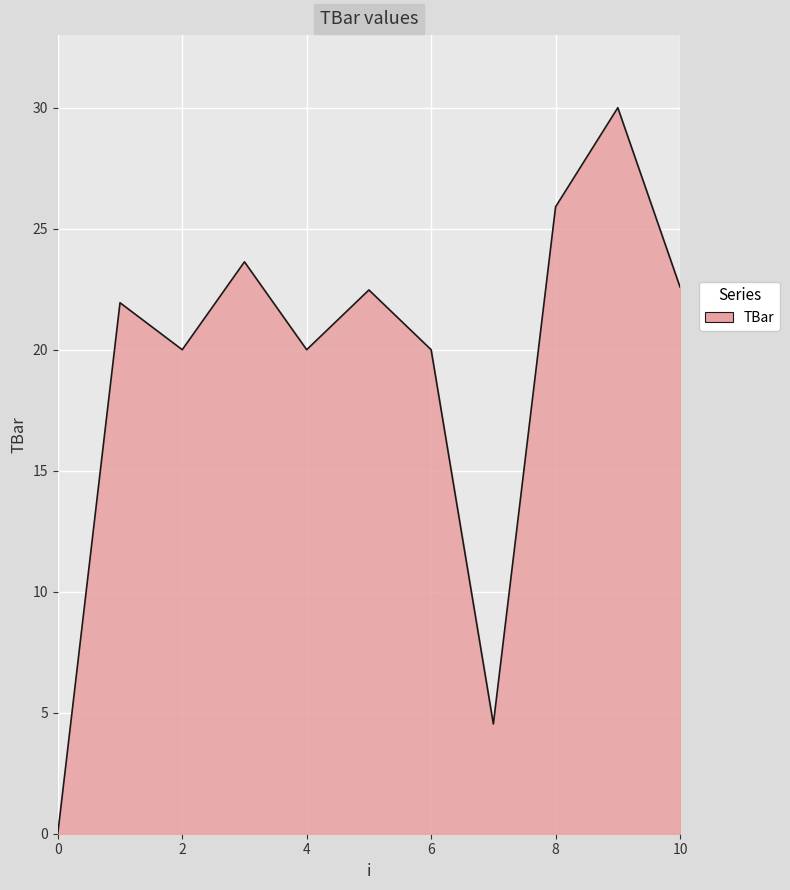

What is the greatest value displayed?

30.0